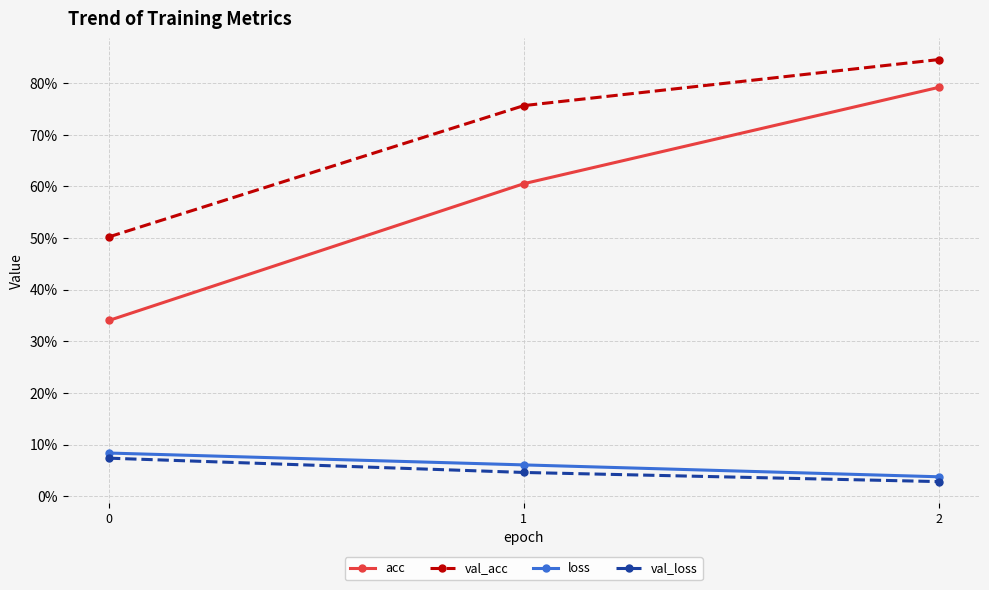

Is the value of val_acc at 1 greater than the value of acc at 1?

Yes